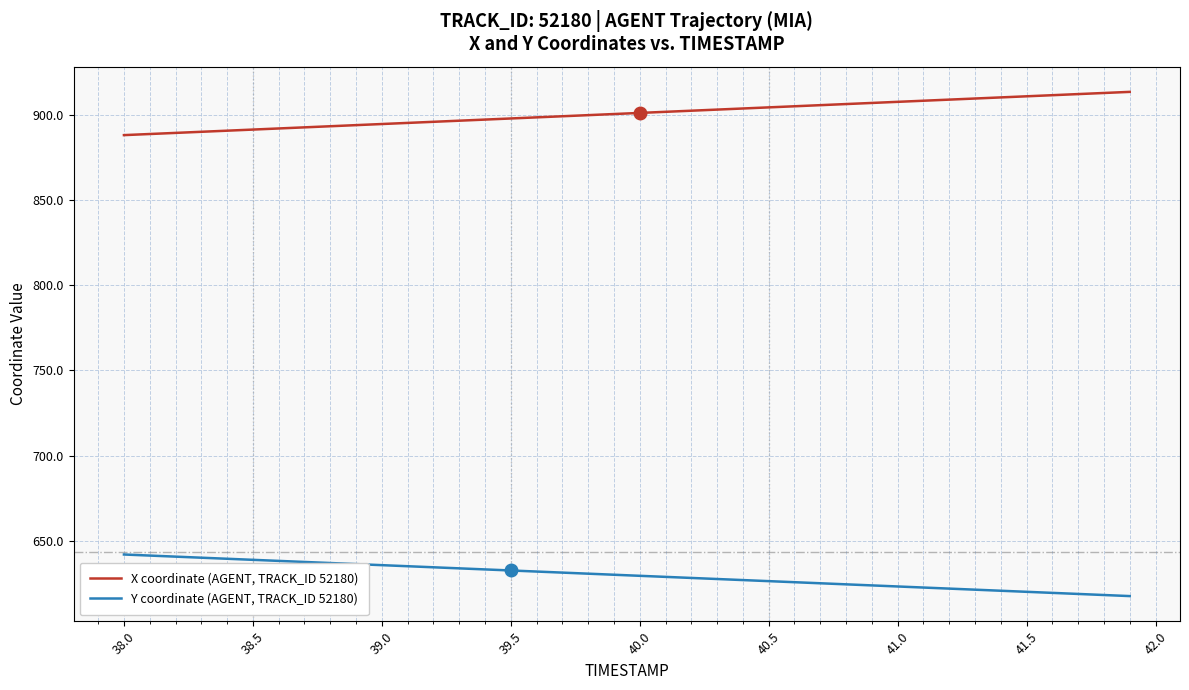

Is the value of X coordinate (AGENT, TRACK_ID 52180) at 38.0 greater than the value of Y coordinate (AGENT, TRACK_ID 52180) at 39.0?

Yes